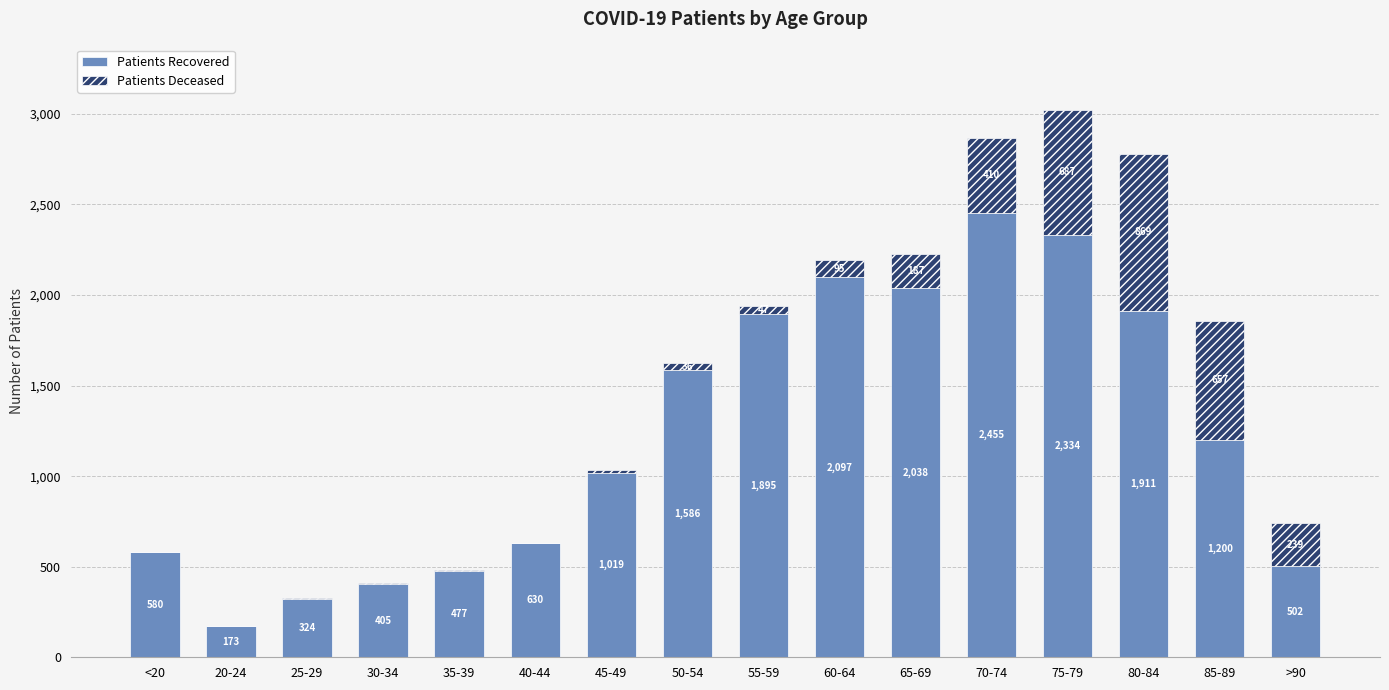

At which category is the sum across all series the highest?

75-79